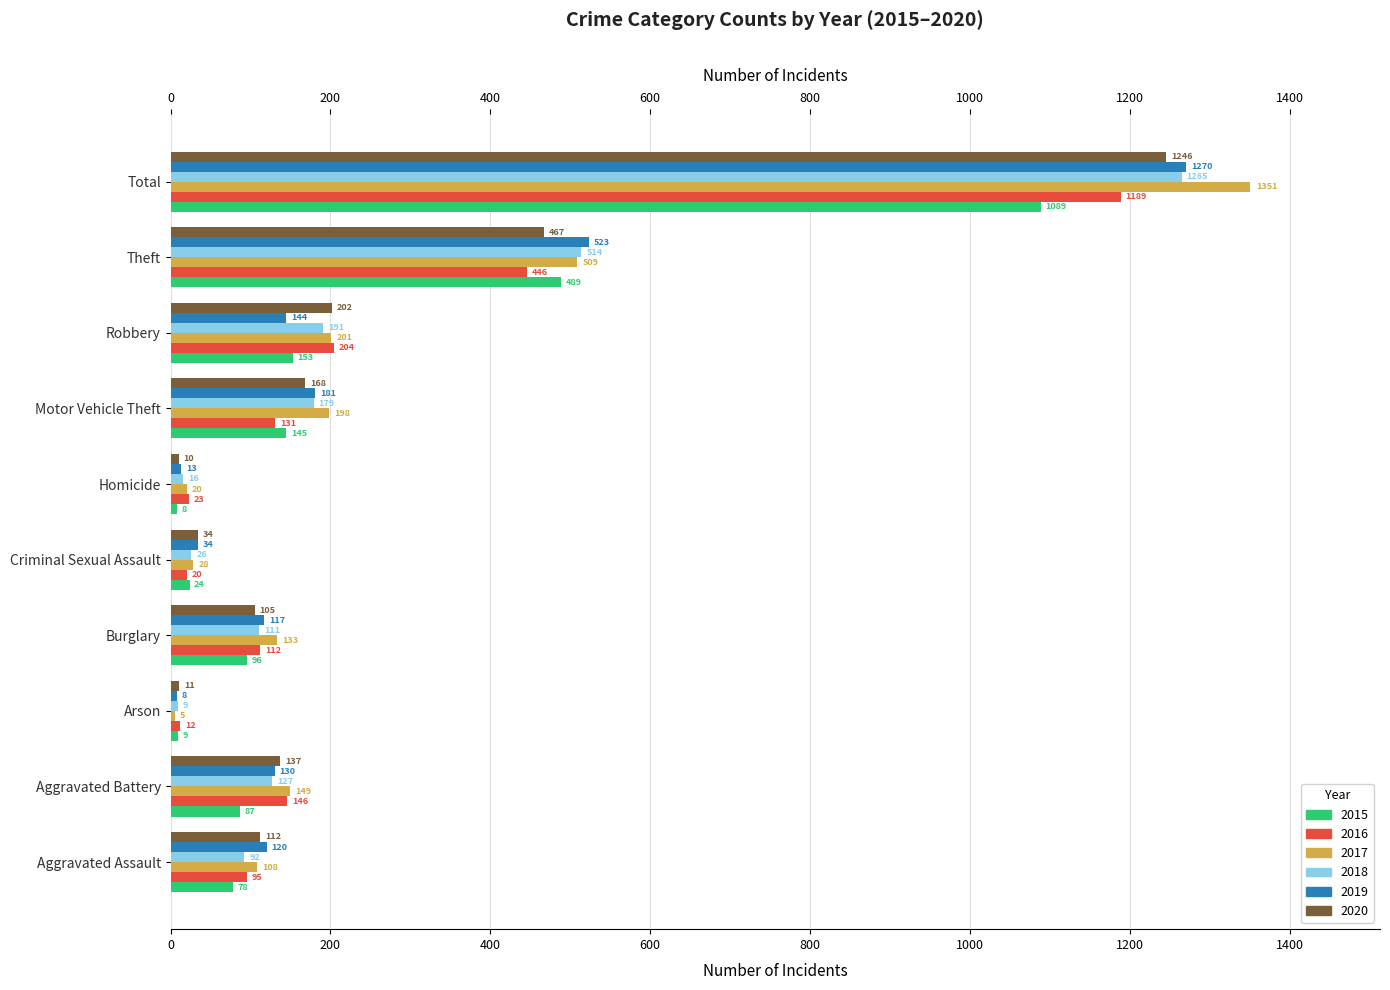

Which category has the highest value in the 2019 series?

Total